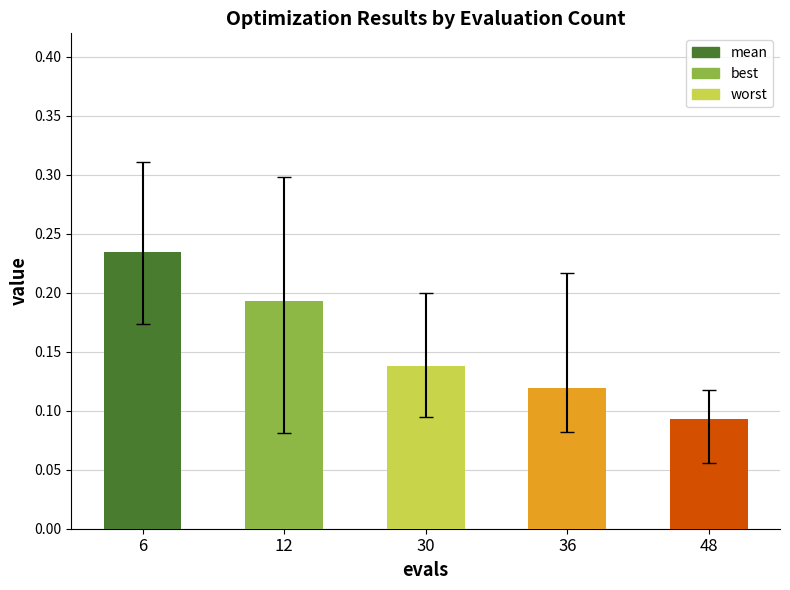

Rank the categories by value from highest to lowest.

6, 12, 30, 36, 48